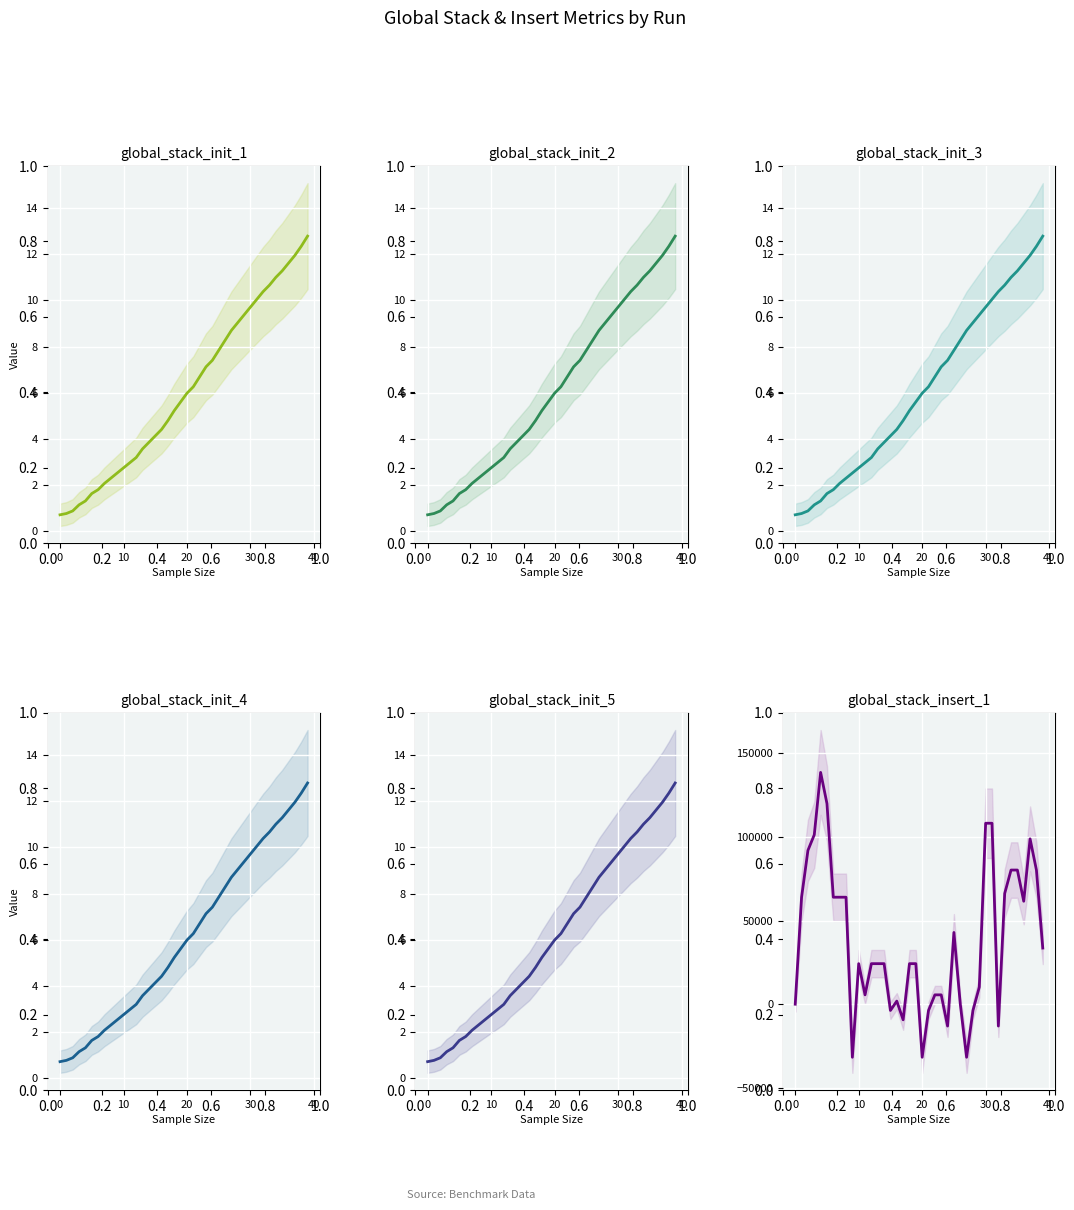

Which series ends up on top after the final intersection of global_stack_init_3 and global_stack_insert_1?

global_stack_insert_1